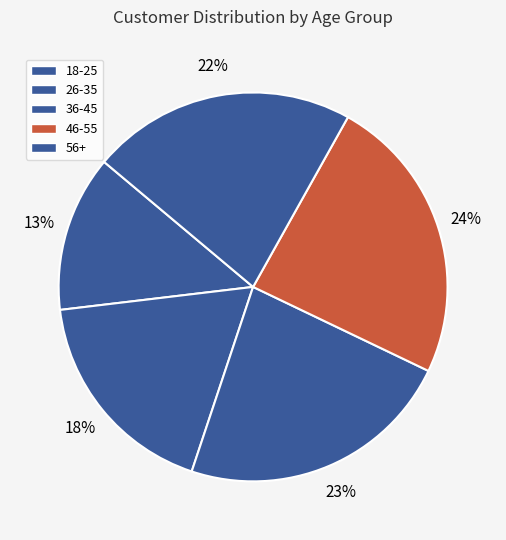

The 46-55 slice represents 35% of the pie. True or false?

False